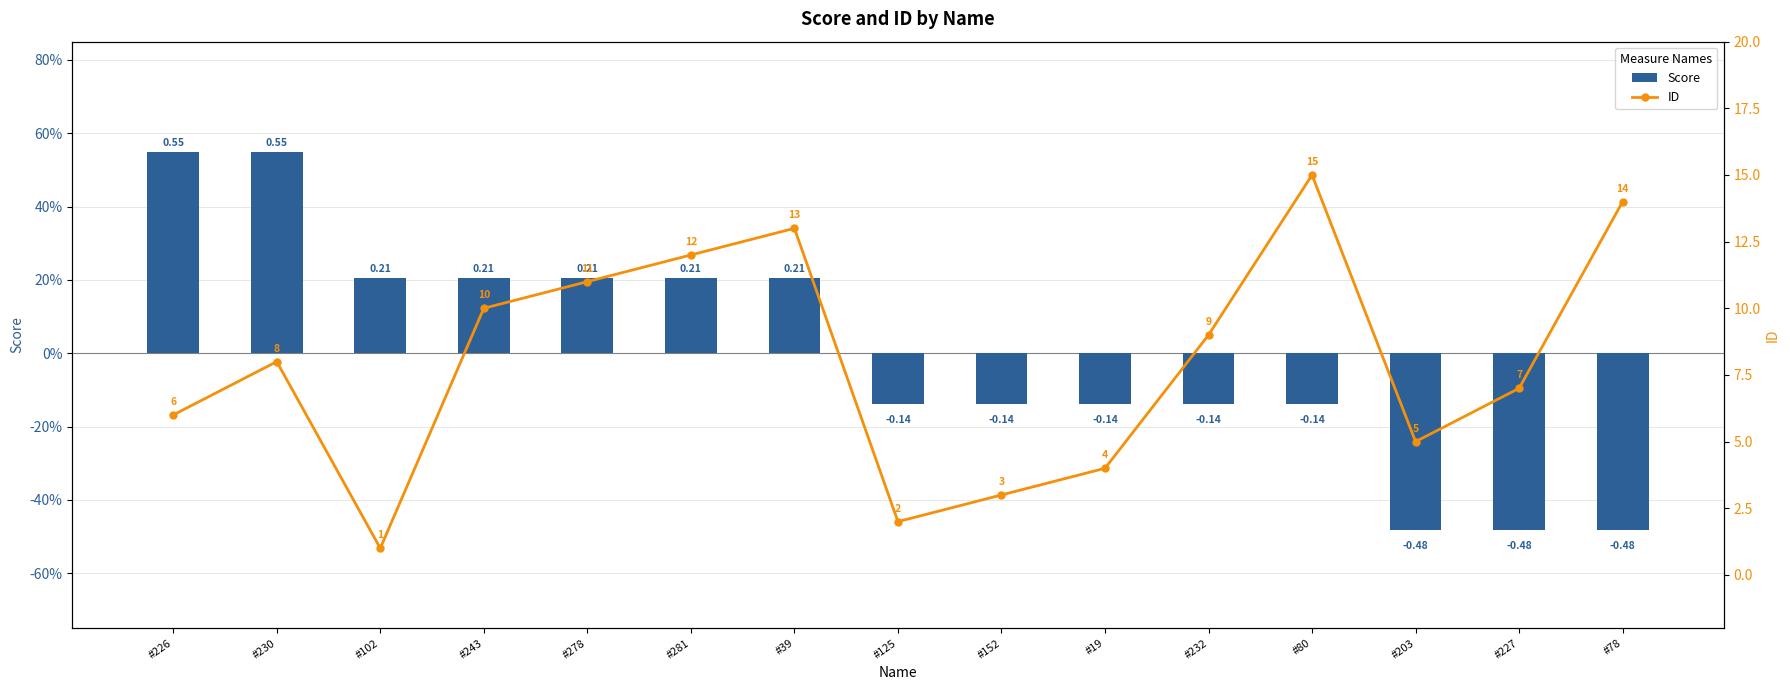

What is the label of the 2nd bar from the right?

#227